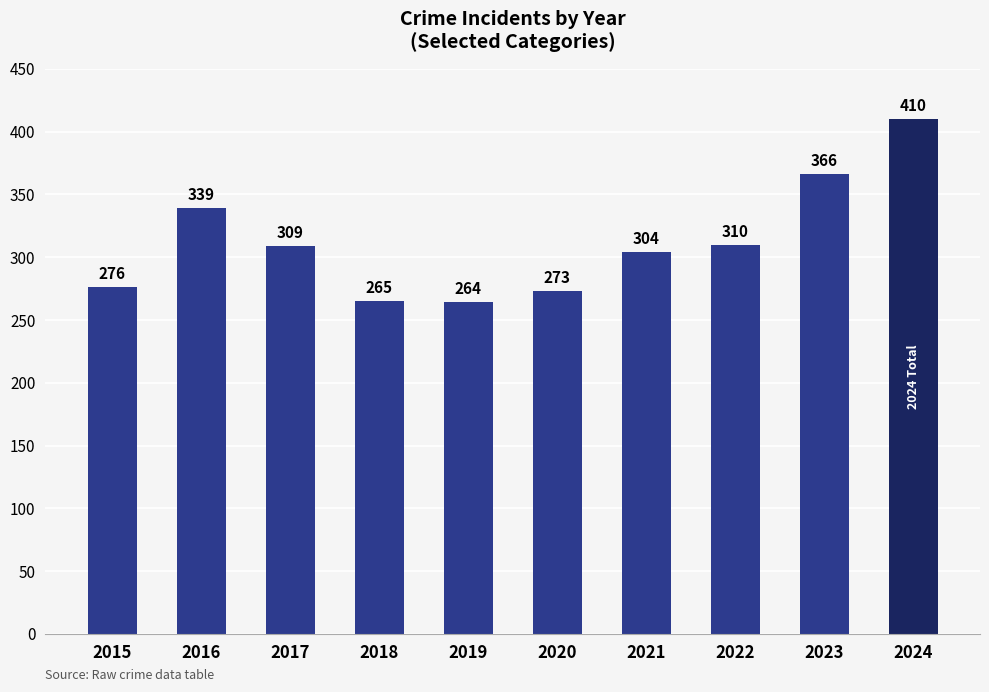

What is the maximum value shown in the chart?

410